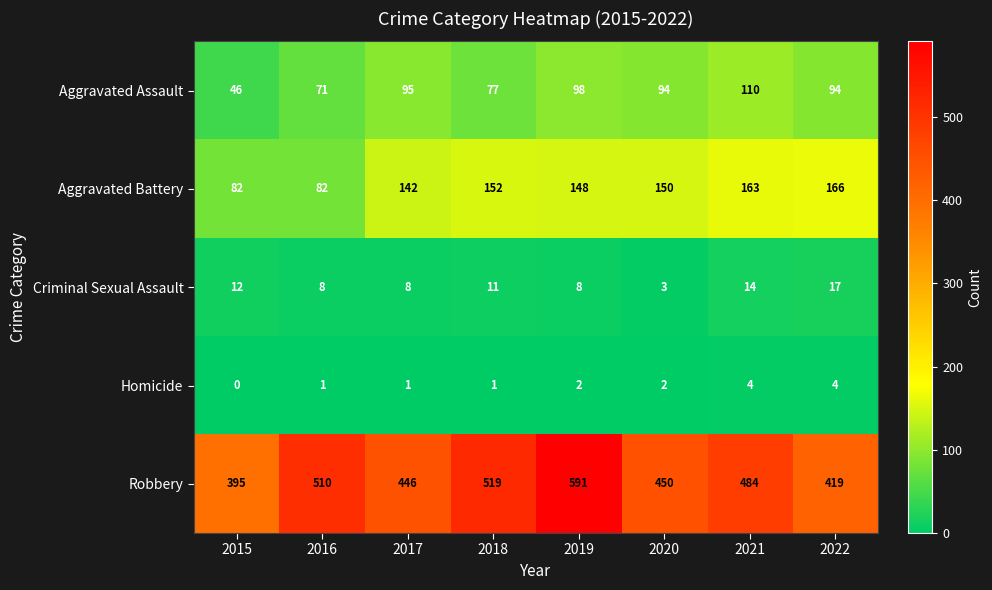

What is the difference between the second highest and second lowest values in the Criminal Sexual Assault series?

6